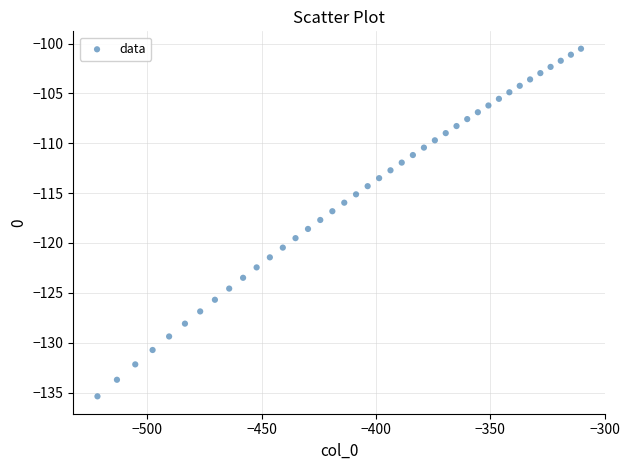

What is the range of Y values (max minus min)?

34.9